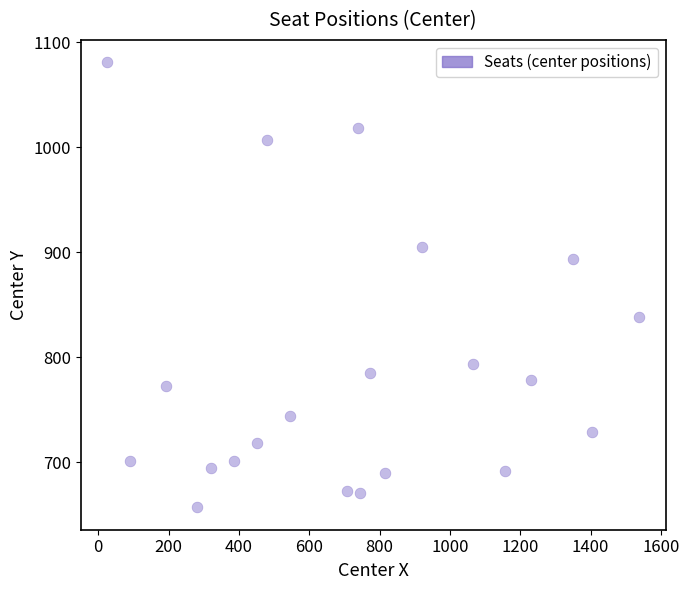

What is the range of X values (max minus min)?

1511.4